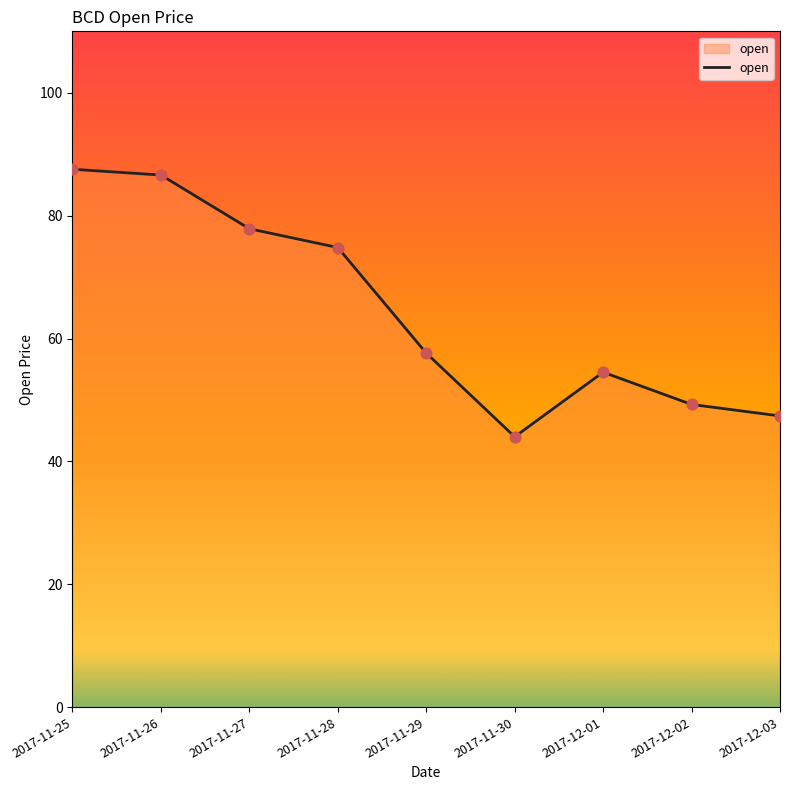

Approximately how many times larger is the value at 2017-11-25 compared to 2017-11-27?

1.1